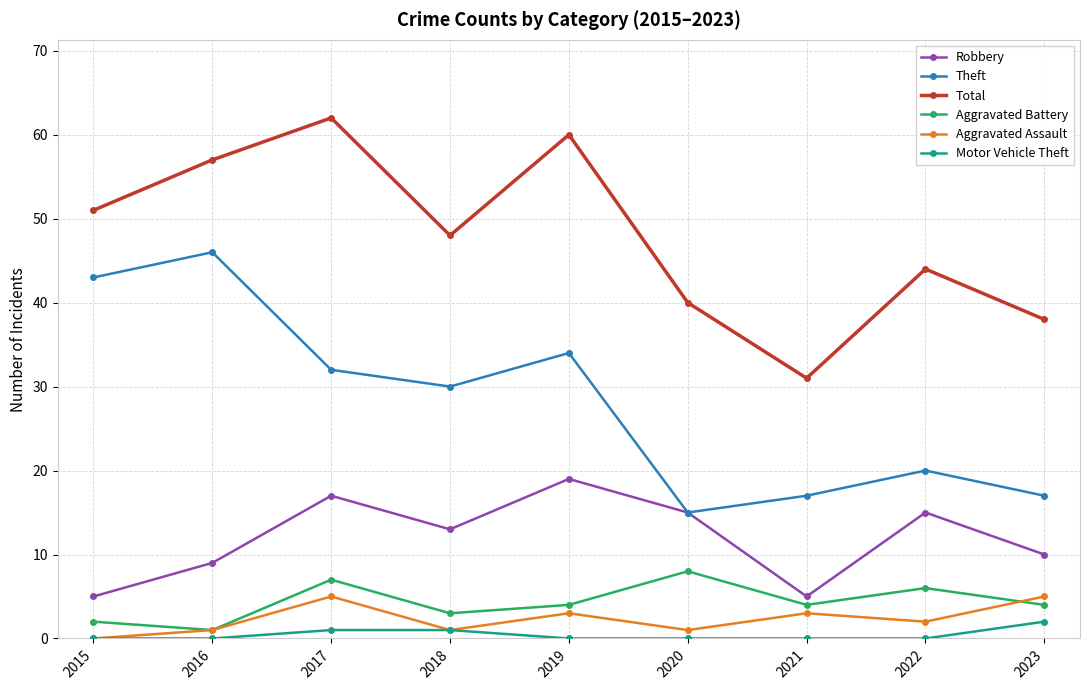

What is the spread (max minus min) of values at 2015?

51